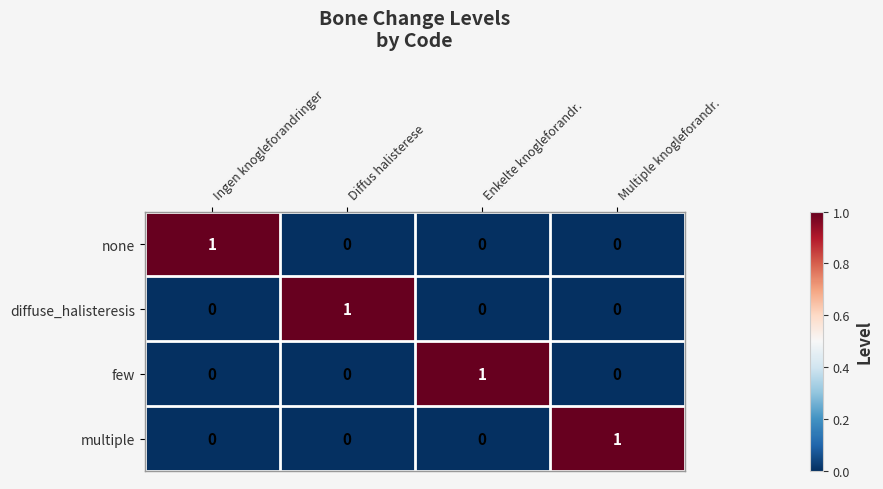

How many data points does each series have?

4